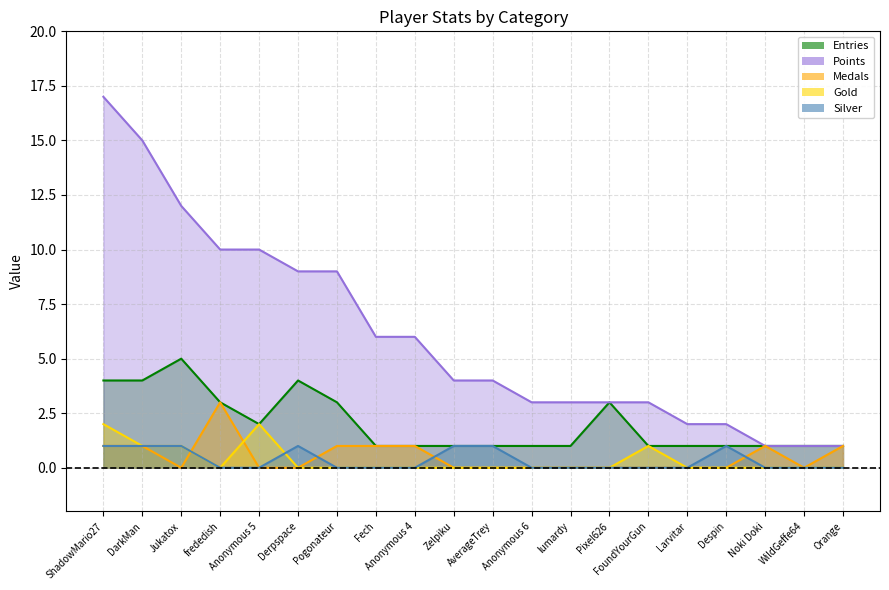

Rank the series by their maximum value, from highest to lowest.

Points, Entries, Medals, Gold, Silver